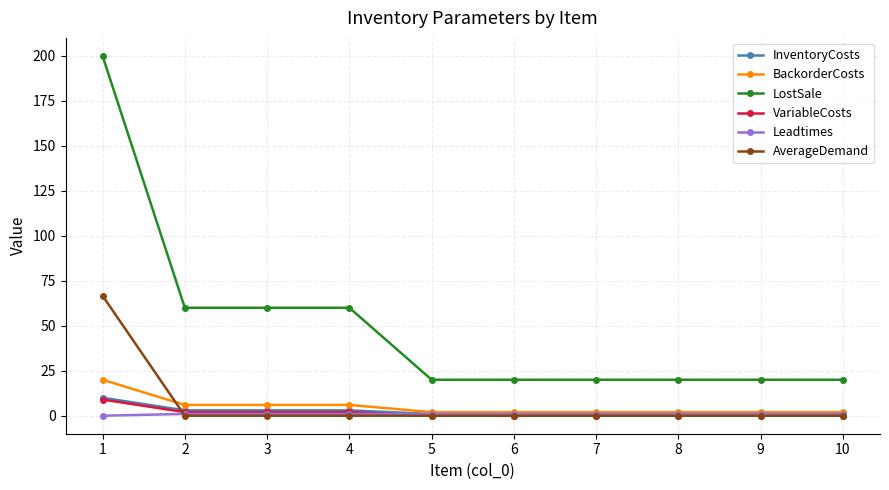

True or false: VariableCosts has a value of 0.0 at 7.

True